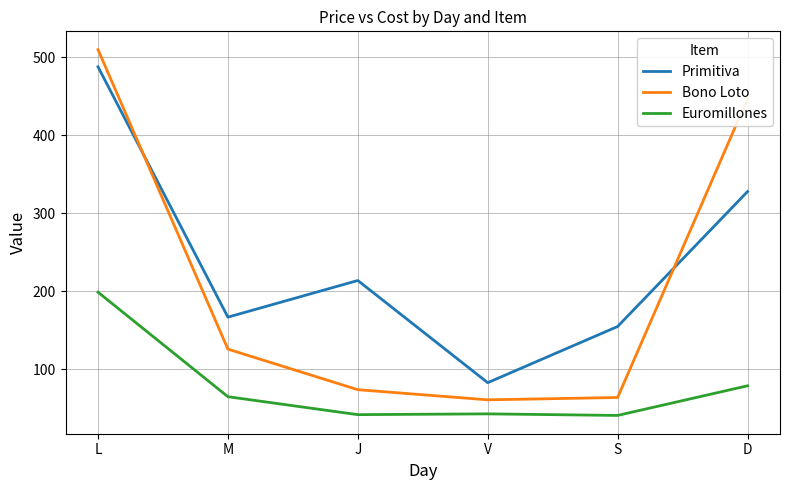

How many times do Primitiva and Bono Loto cross each other?

2